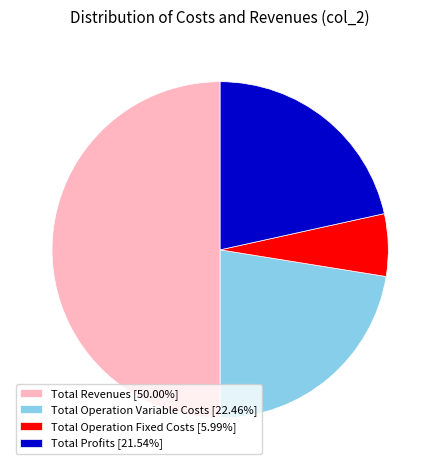

Approximately how many times larger is the value at Total Operation Fixed Costs [5.99%] compared to Total Profits [21.54%]?

0.3